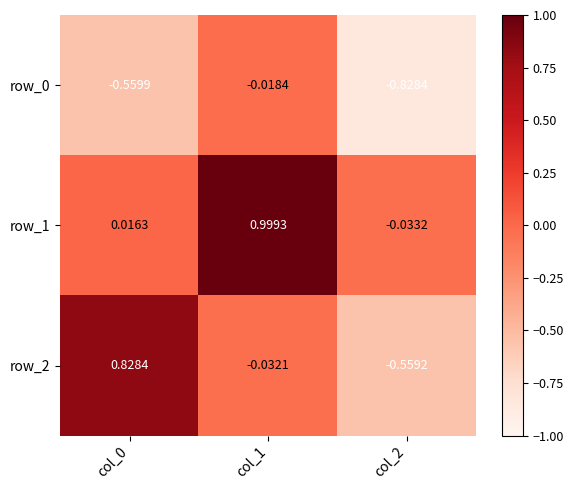

Is the value of row_1 at col_1 greater than the value of row_0 at col_1?

Yes